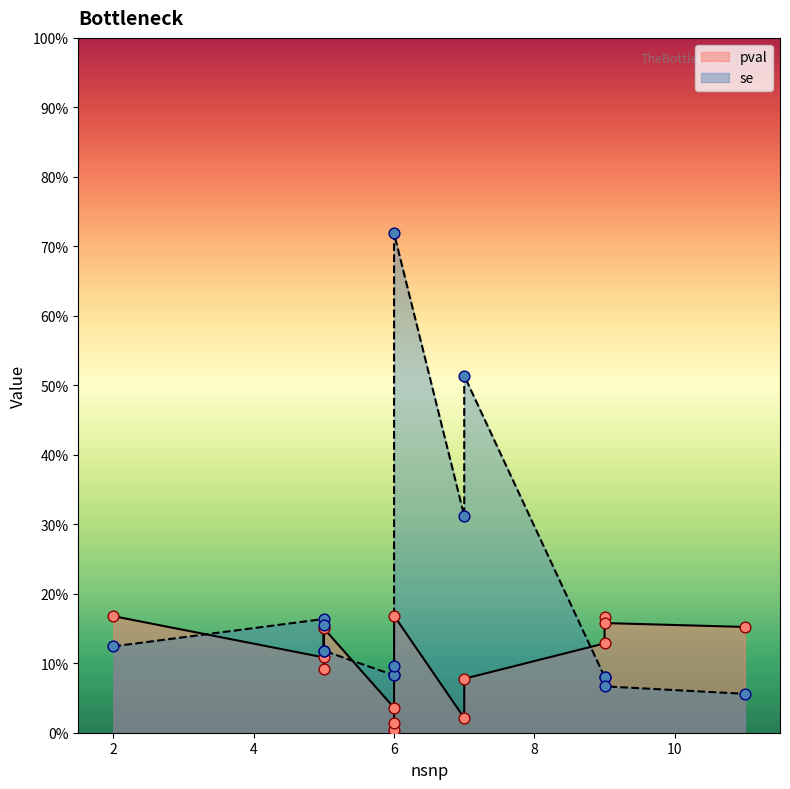

Is the value of pval at 9 greater than the value of se at 6?

Yes